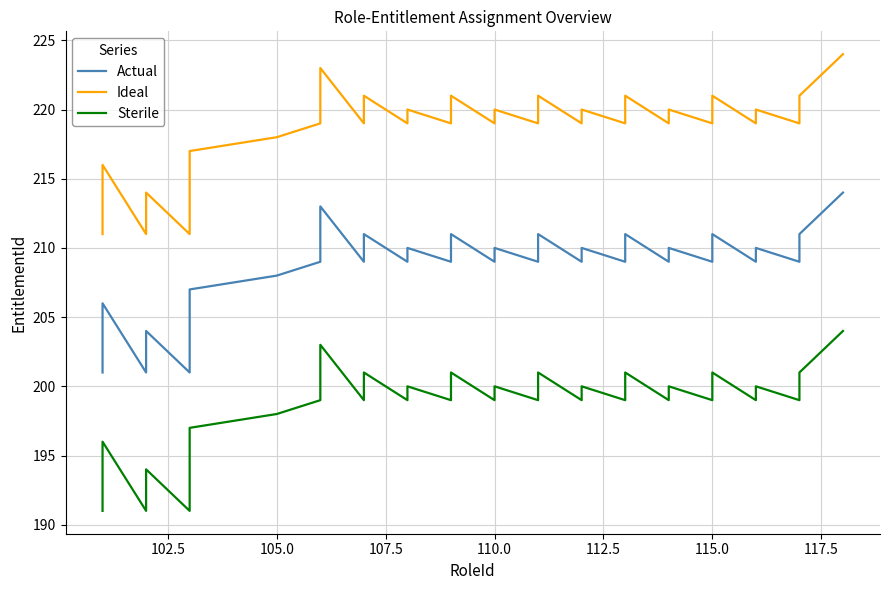

What is the greatest value displayed?

224